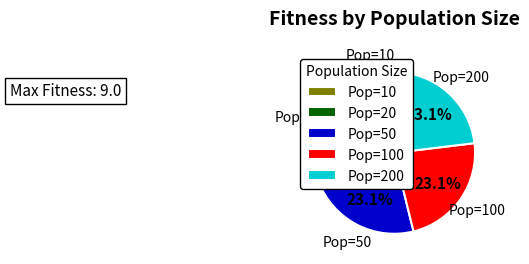

How many slices are in this pie chart?

5